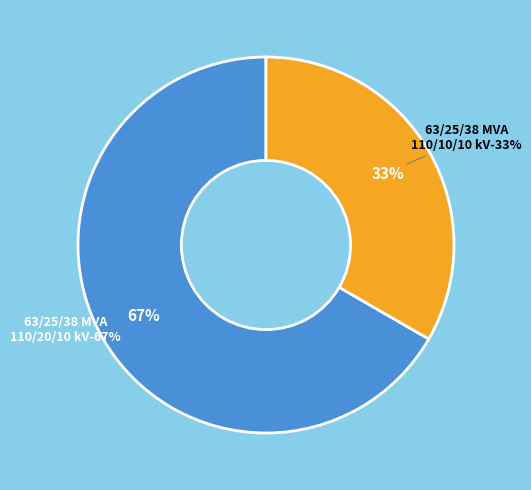

How many segments does this pie chart have?

2